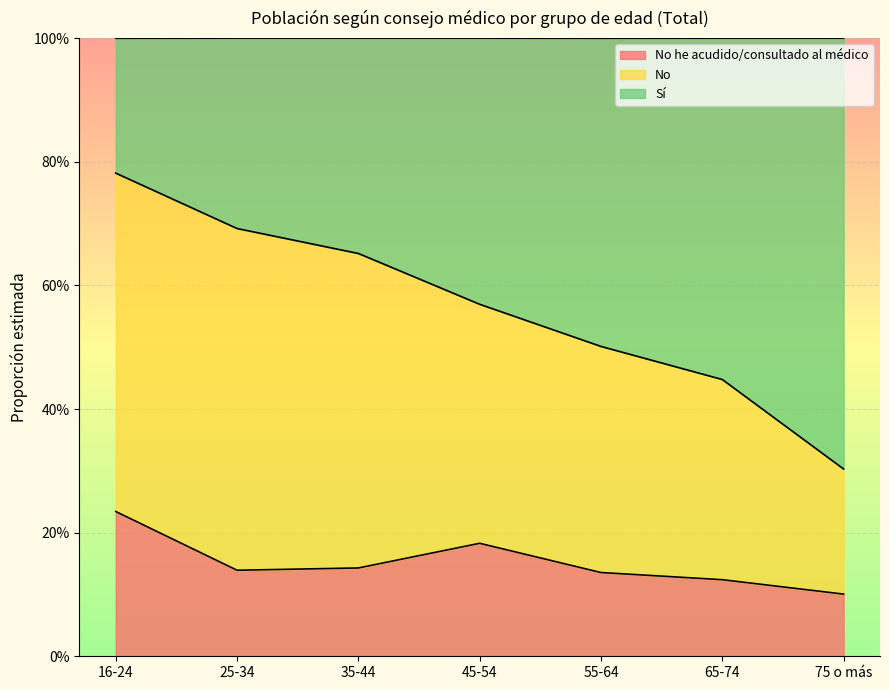

True or false: No he acudido/consultado al médico has a value of 0.1 at 16-24.

False